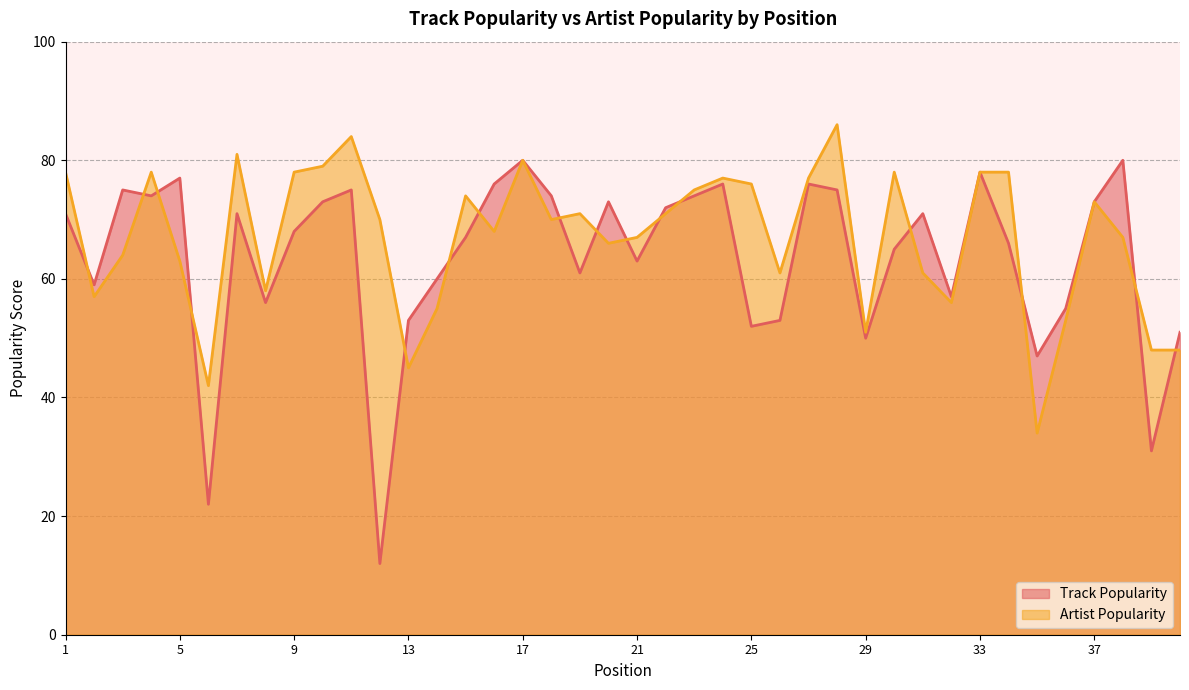

The value of Artist Popularity at 31 is 61. True or false?

True